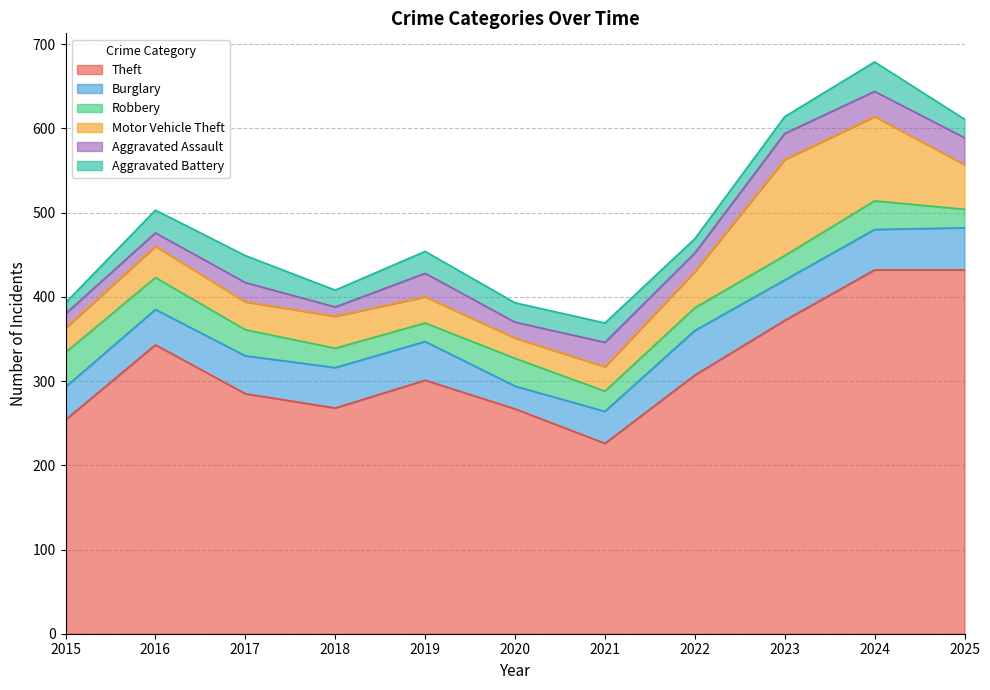

What is the difference between the highest and lowest values at 2021?

203